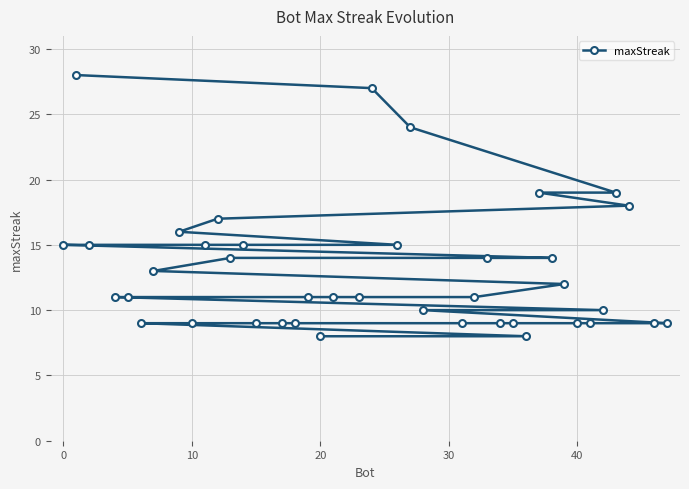

Reading left to right, transcribe all the data shown in this chart.

15	28	15	11	11	9	13	16	9	15	17	14	15	9	9	9	11	8	11	11	27	15	24	10	9	11	14	9	9	8	19	14	12	9	9	10	19	18	9	9